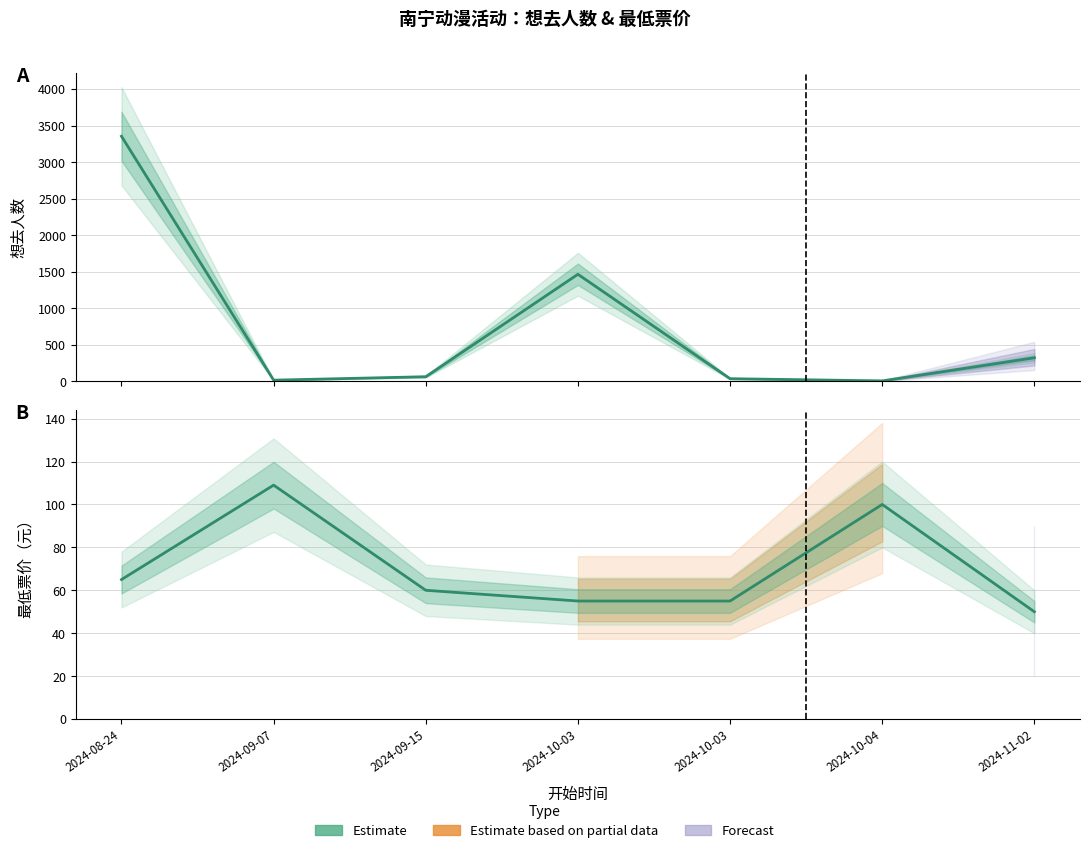

Reading left to right, extract all data points from this chart.

想去人数 (Estimate): 3354	16	63	1465	36	6	322
最低票价 (Estimate): 65	109	60	55	55	100	50